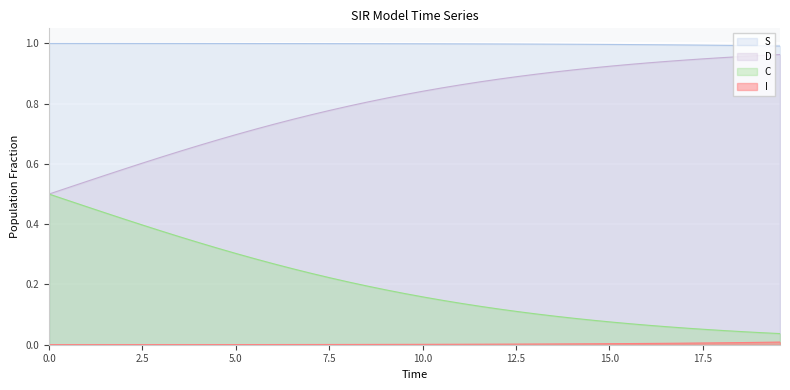

Which series has the largest total across all categories?

S